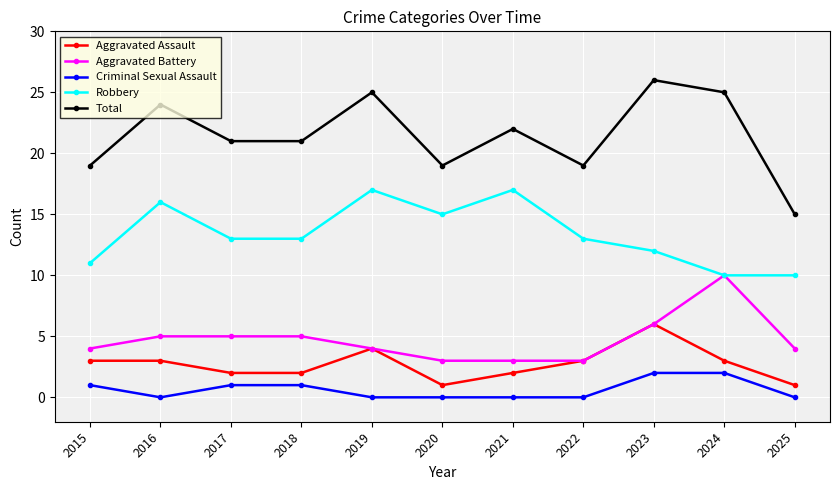

Reading left to right, what are all the values shown in this chart?

Aggravated Assault: 3	3	2	2	4	1	2	3	6	3	1
Aggravated Battery: 4	5	5	5	4	3	3	3	6	10	4
Criminal Sexual Assault: 1	0	1	1	0	0	0	0	2	2	0
Robbery: 11	16	13	13	17	15	17	13	12	10	10
Total: 19	24	21	21	25	19	22	19	26	25	15